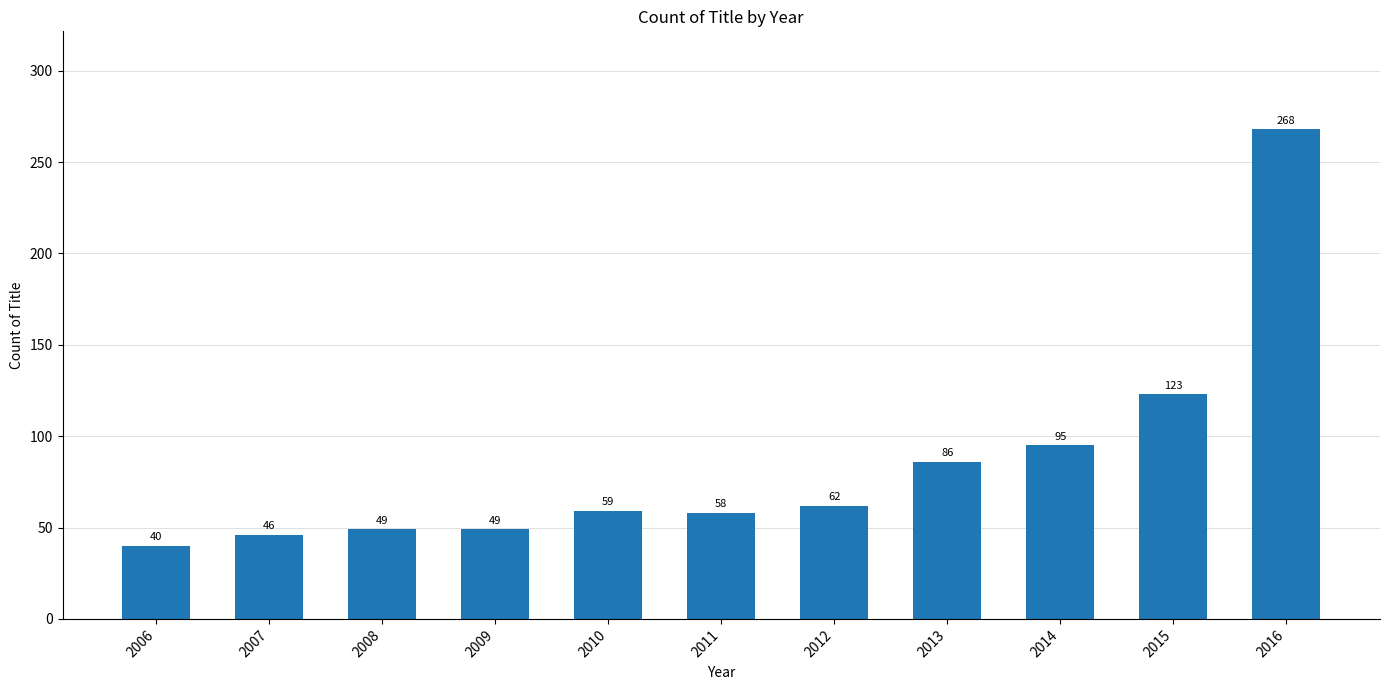

What is the approximate value at 2015, to the nearest 50?

100